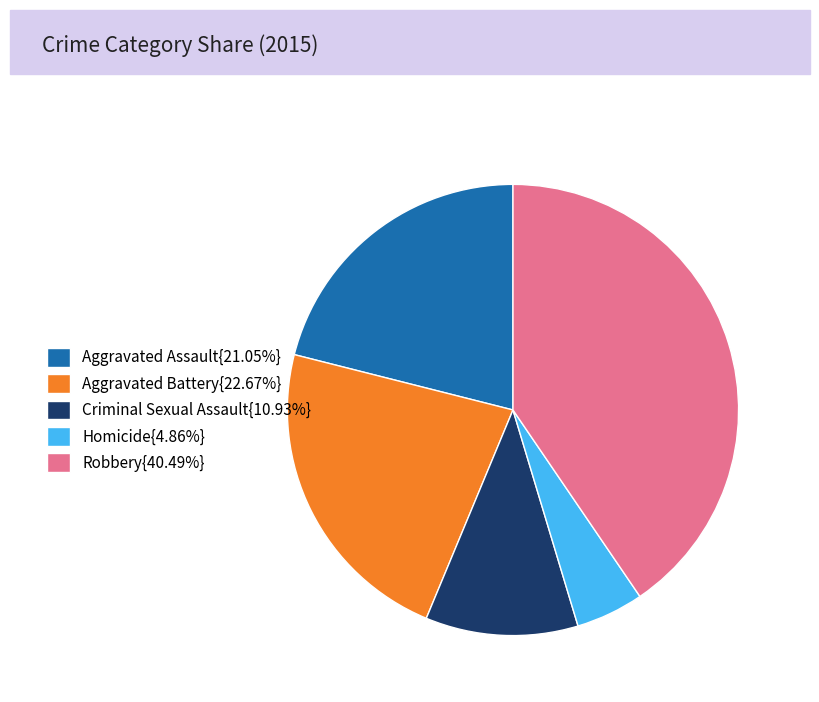

Does any single category account for the majority?

No